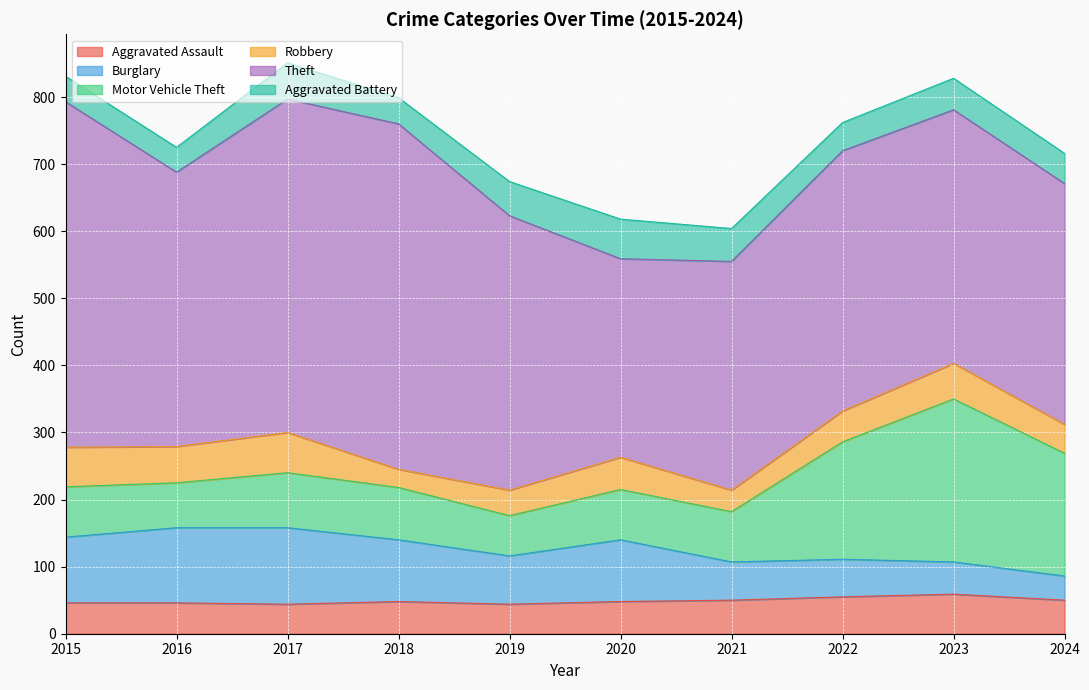

What is the value of the Burglary point at the 4th from the left?

92